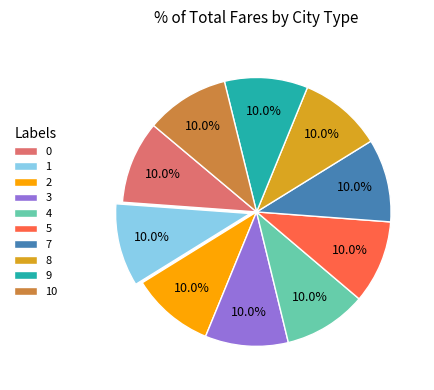

How many slices are in this pie chart?

10